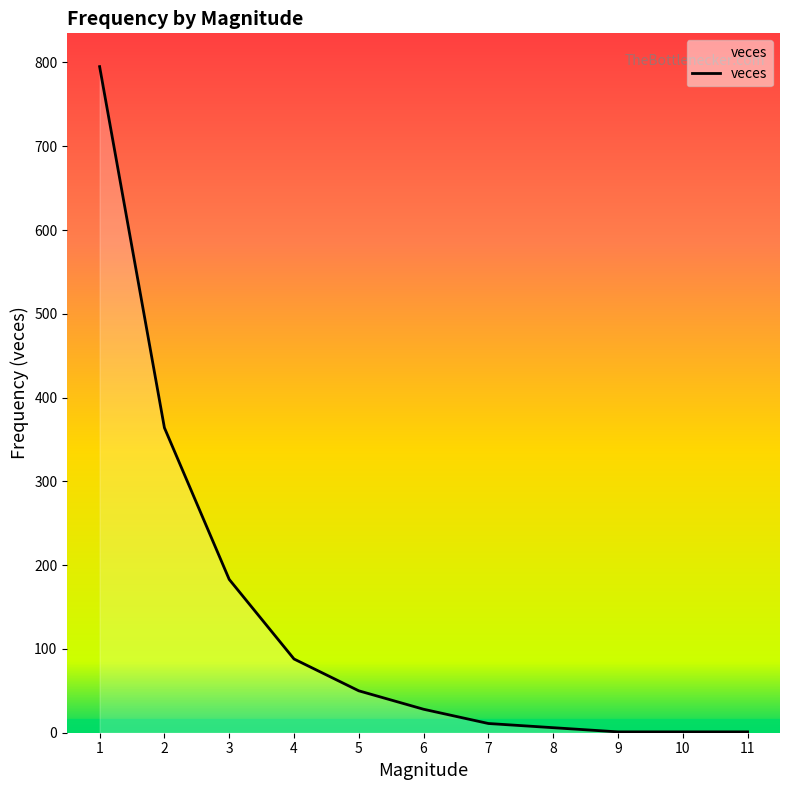

Where is the data nearest to the value 398?

2